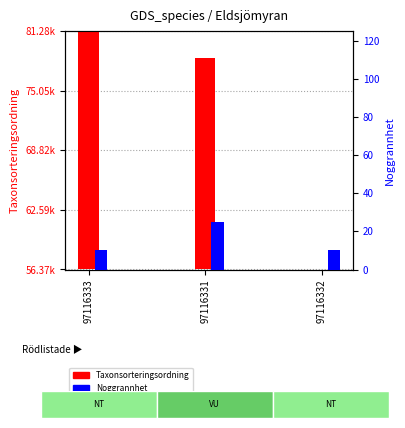

At which category is the sum across all series the highest?

97116333